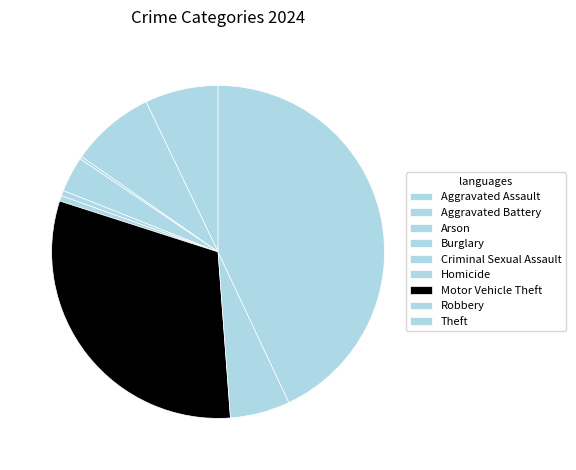

To the nearest percent, what percentage of the pie is Aggravated Battery?

8%